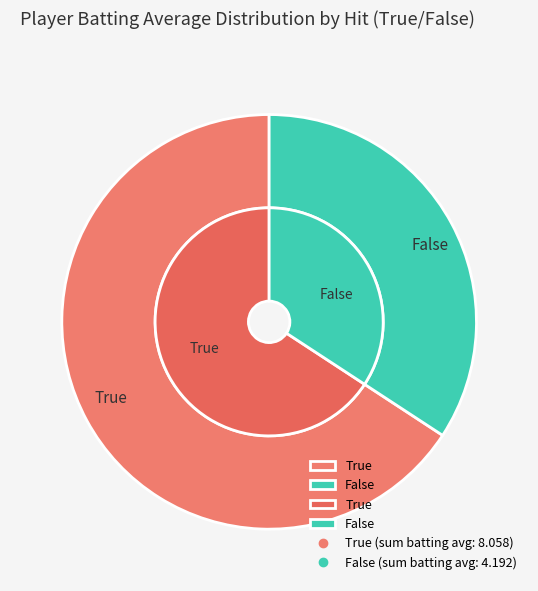

What is the majority slice?

True